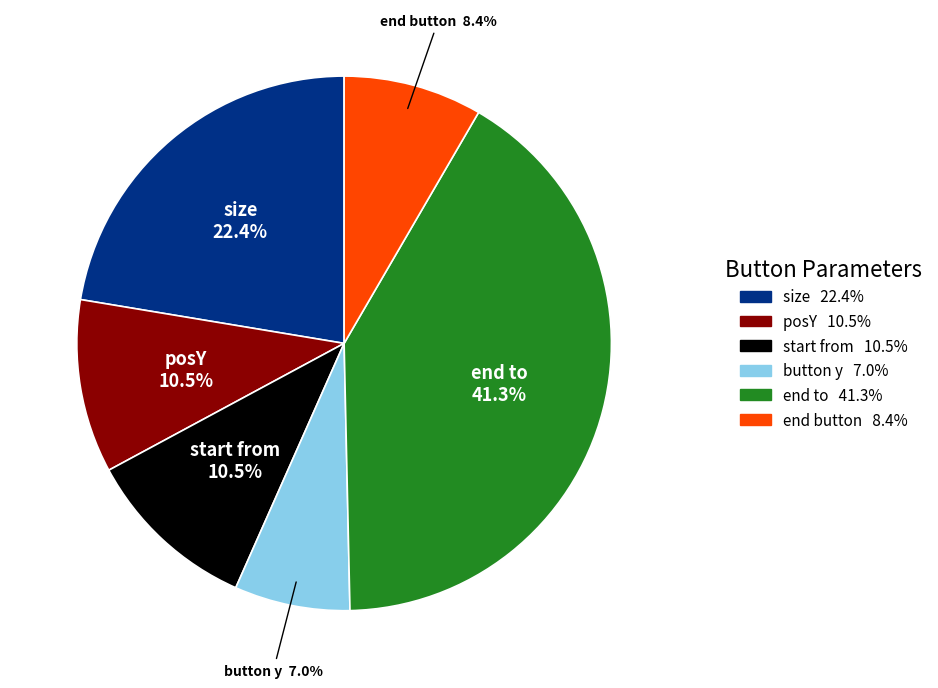

Does any single category account for the majority?

No